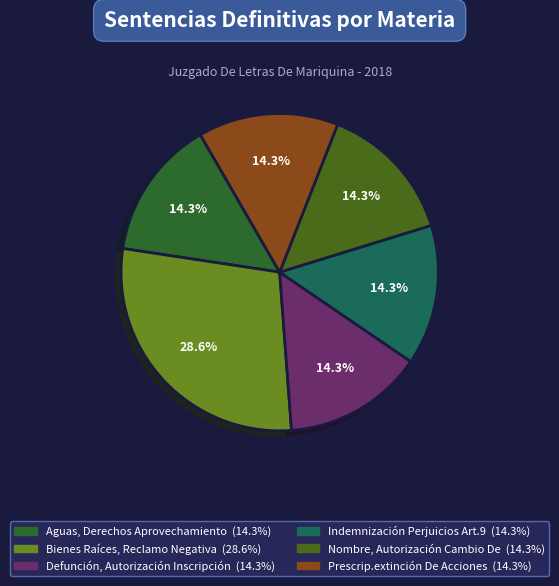

Which category has the biggest portion of the pie?

Bienes Raíces, Reclamo Negativa